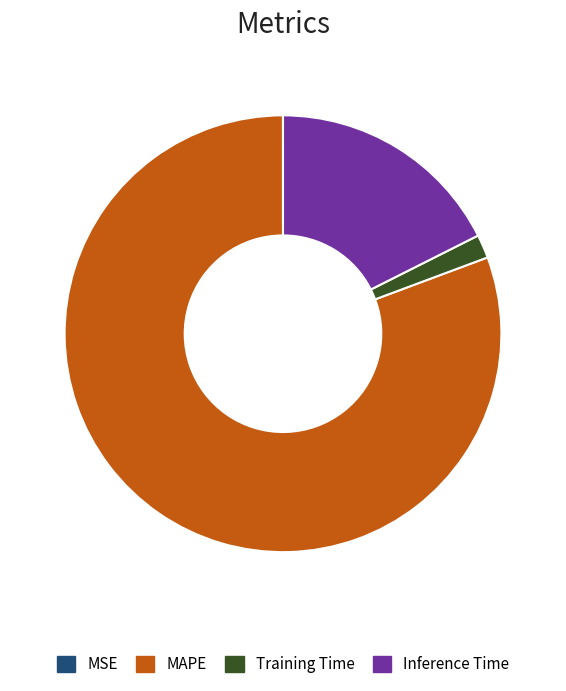

Is it true that Inference Time is 32% of the pie?

False